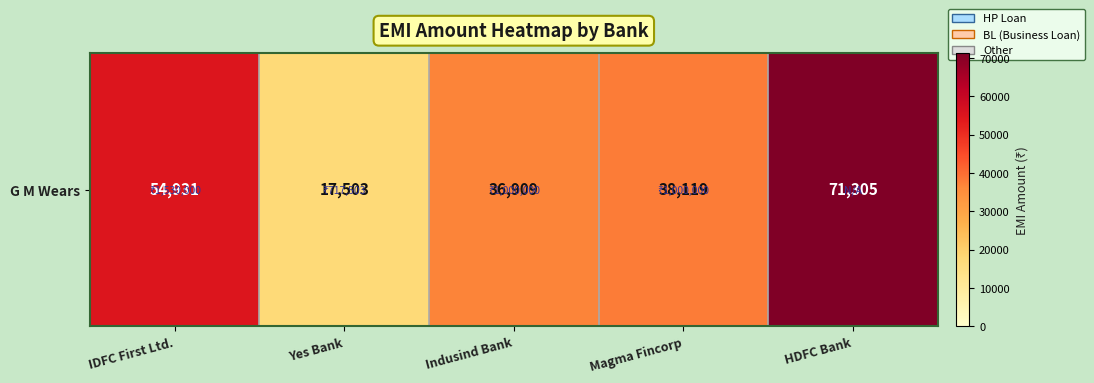

Which has a higher value, IDFC First Ltd. or HDFC Bank?

HDFC Bank